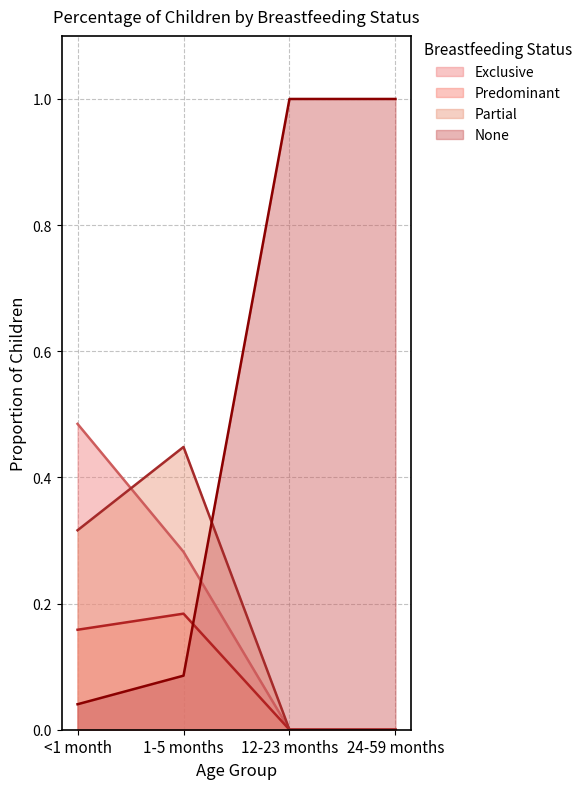

Reading left to right, transcribe all the data shown in this chart.

Exclusive: <1 month=0.5	1-5 months=0.3	12-23 months=0.0	24-59 months=0.0
Predominant: <1 month=0.2	1-5 months=0.2	12-23 months=0.0	24-59 months=0.0
Partial: <1 month=0.3	1-5 months=0.4	12-23 months=0.0	24-59 months=0.0
None: <1 month=0.0	1-5 months=0.1	12-23 months=1.0	24-59 months=1.0